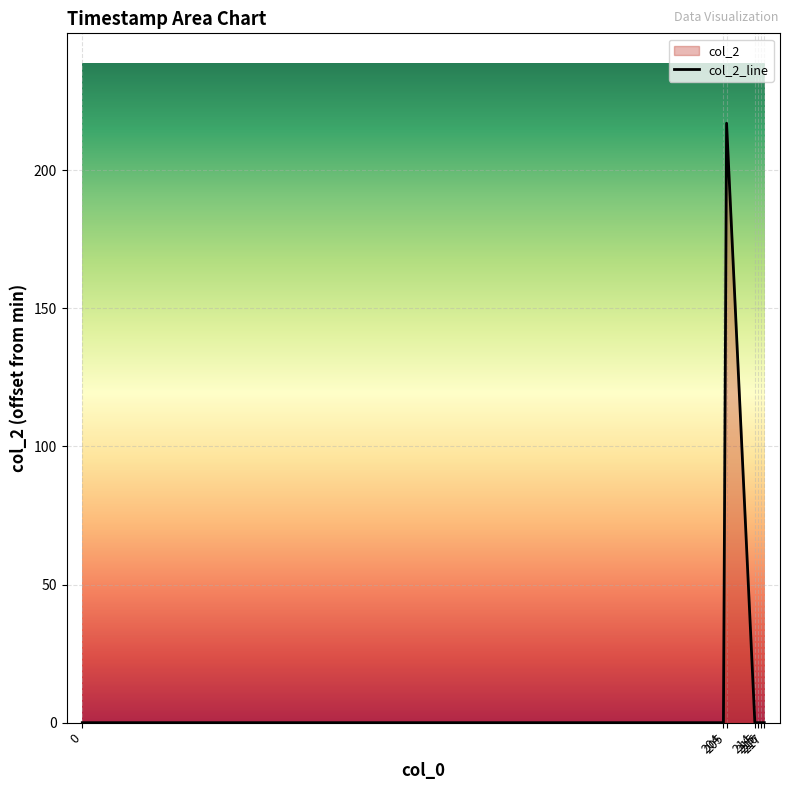

The chart shows a value of 217 at 205. True or false?

True